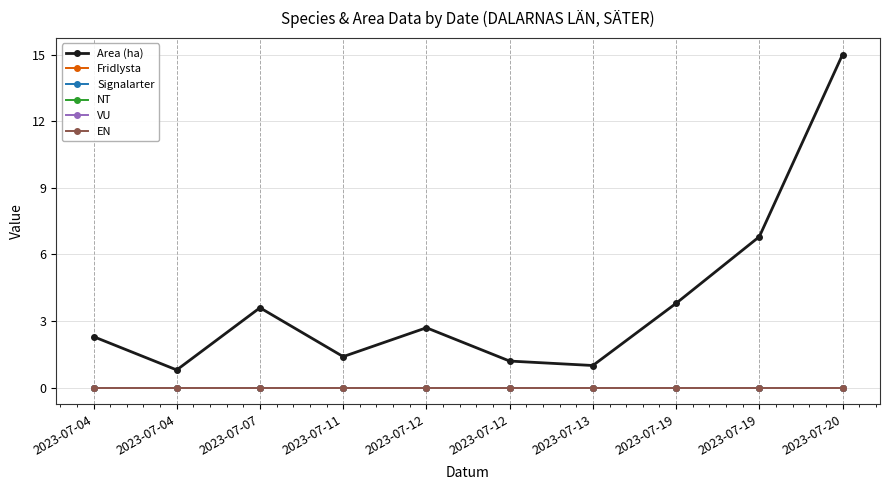

Does the chart have visible grid lines?

Yes